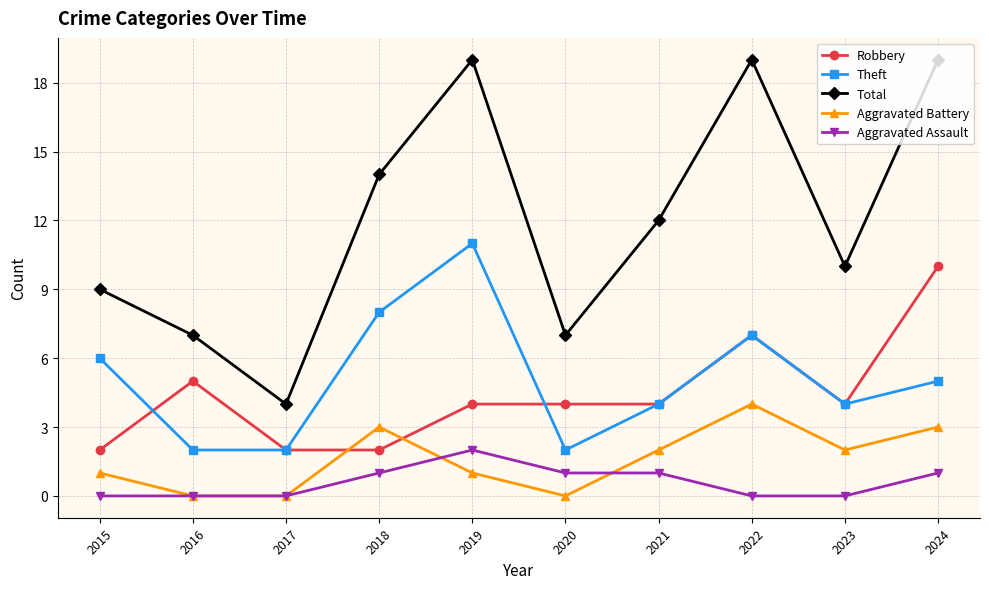

Which series has the largest total across all categories?

Total